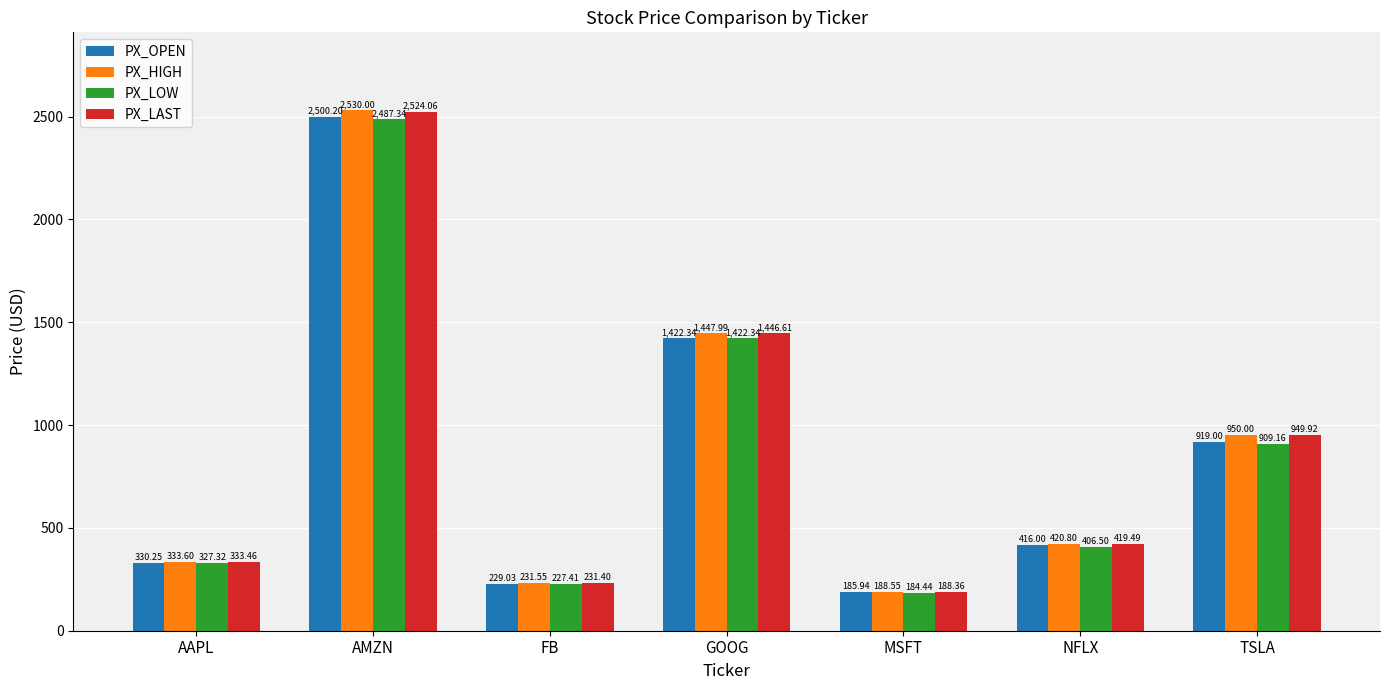

What are all the series names shown in the legend?

PX_OPEN, PX_HIGH, PX_LOW, PX_LAST